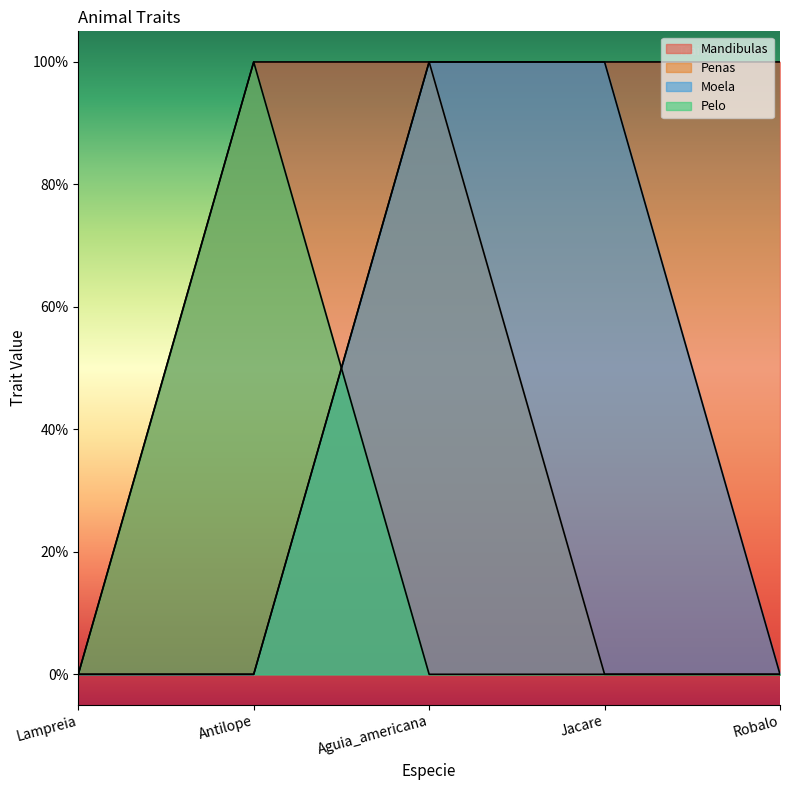

How many intersections are there between Penas and Pelo?

1